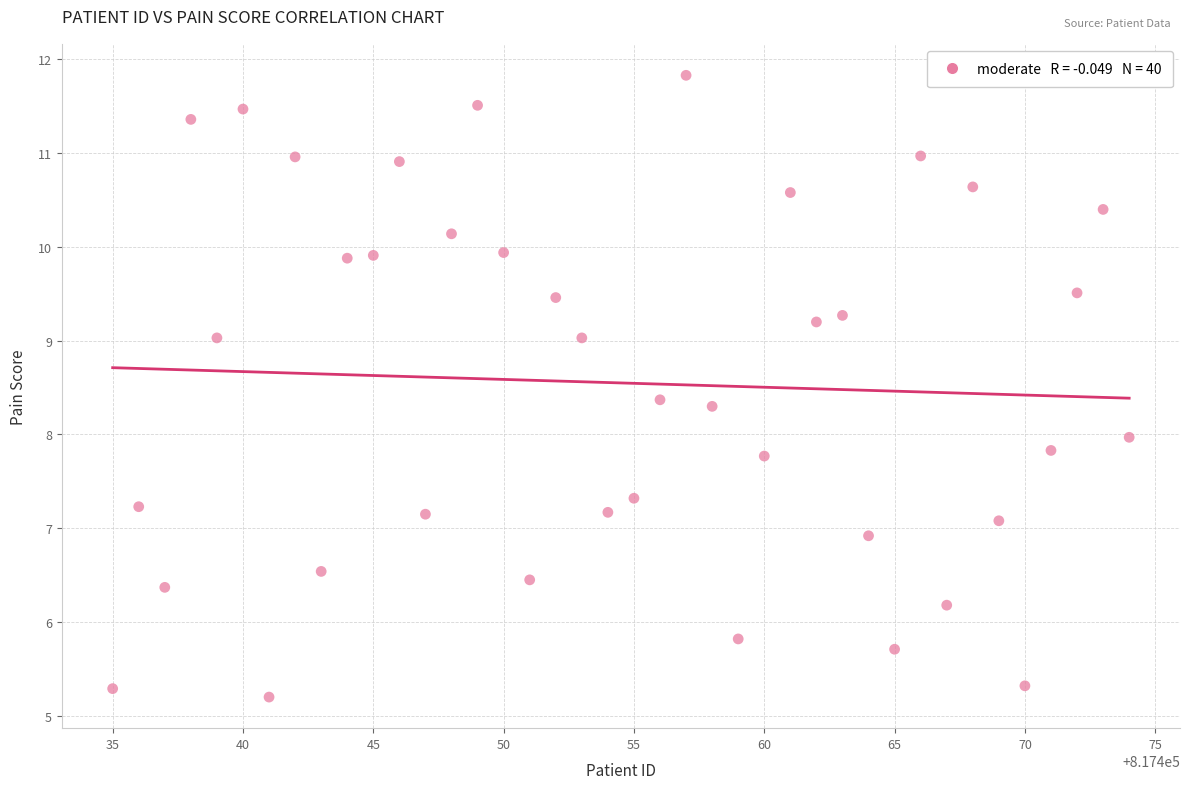

What is the range of X values (max minus min)?

39.0